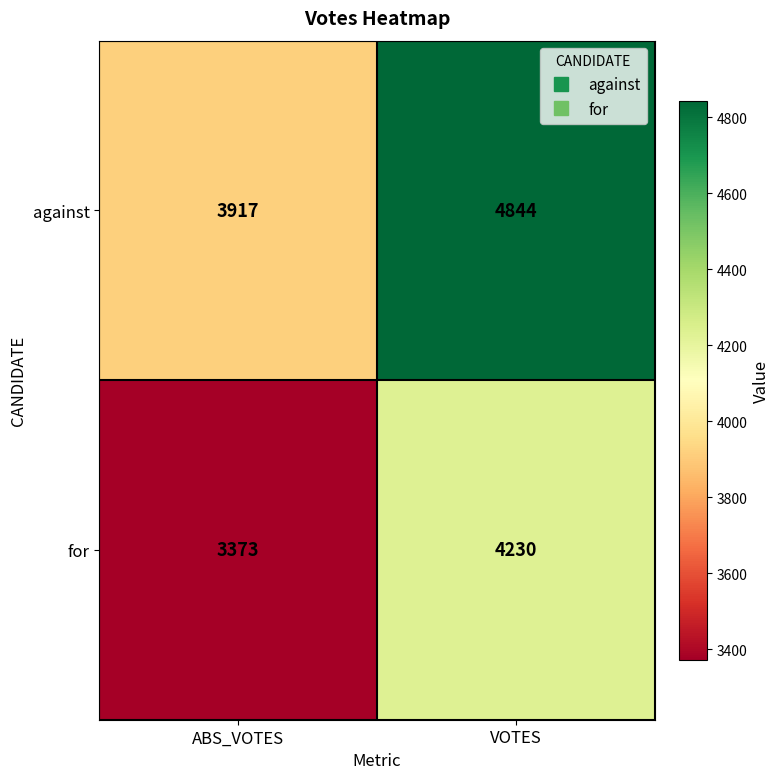

At which category does the chart reach its peak across all series?

VOTES